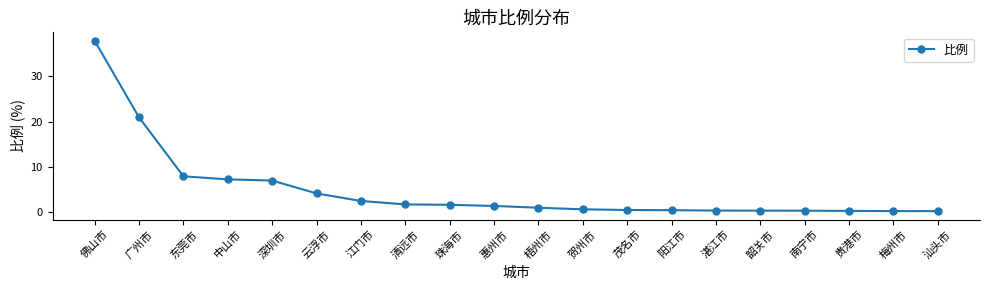

What is the value of the 7th point from the left?

2.4